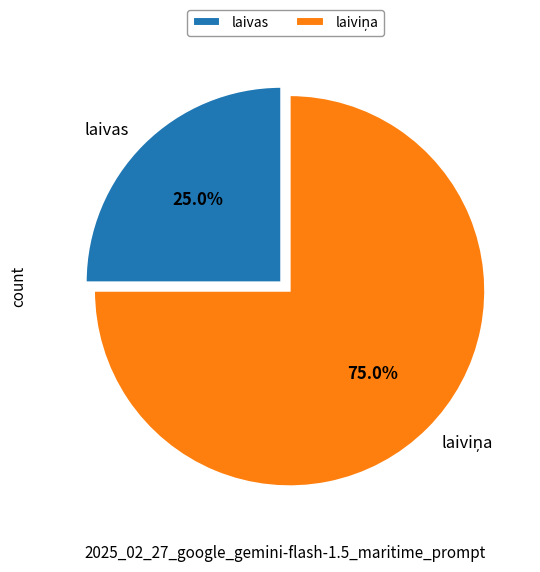

Does laivas account for over 50% of the chart?

No